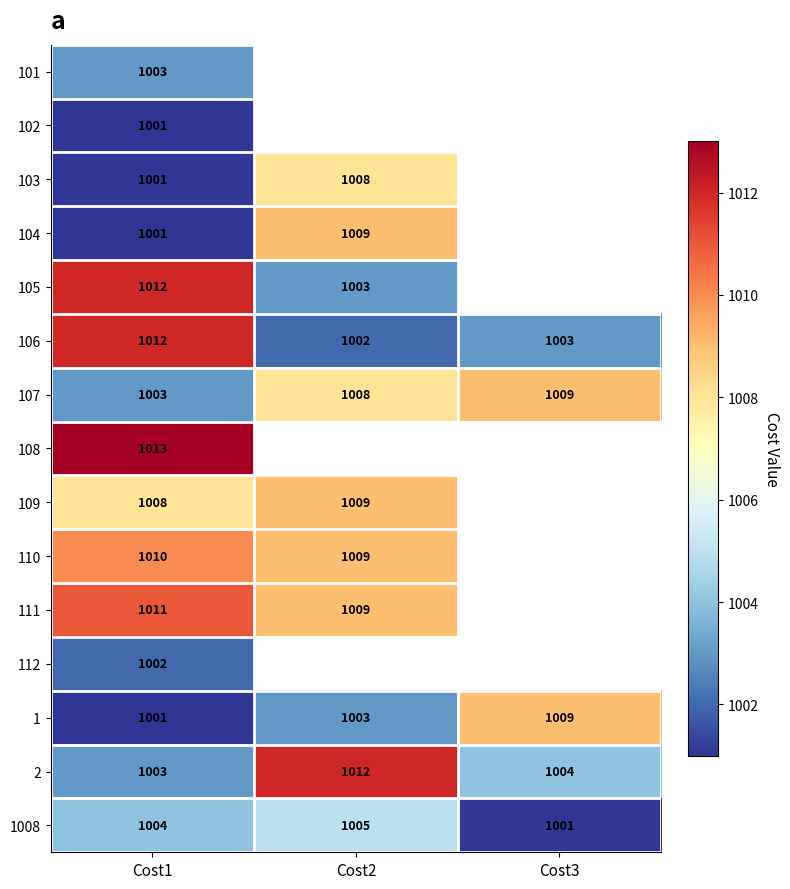

Is the value of 1008 at Cost1 greater than the value of 103 at Cost2?

No